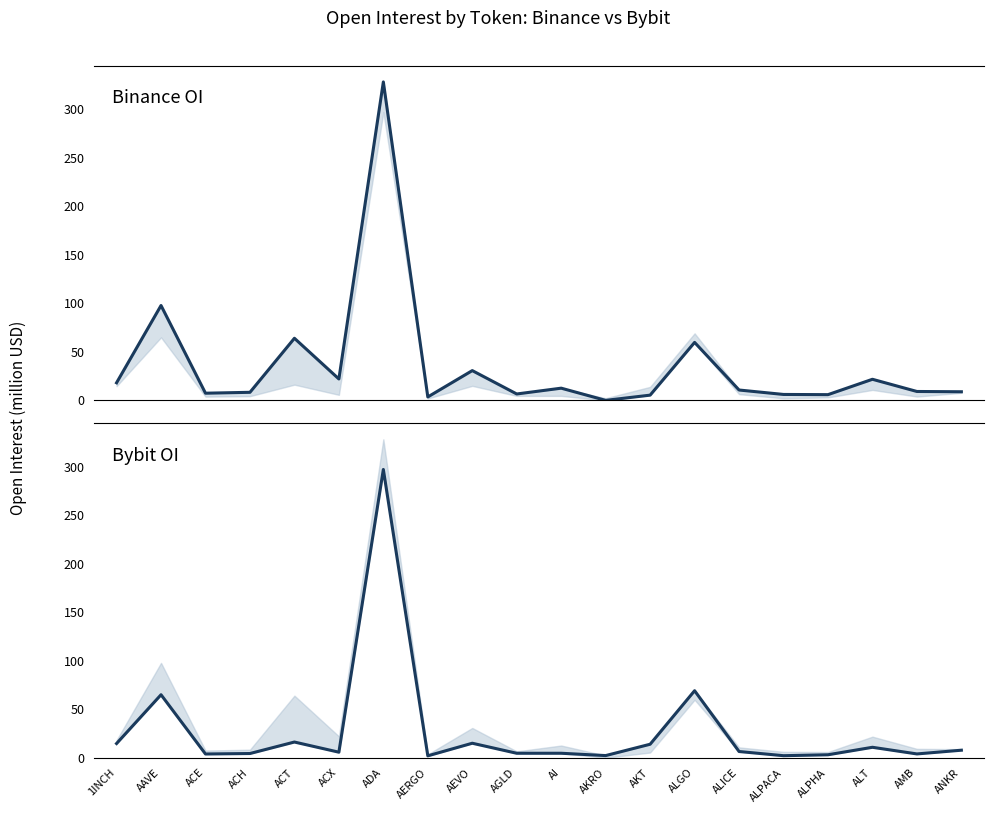

Which series has the widest spread of values?

Binance OI